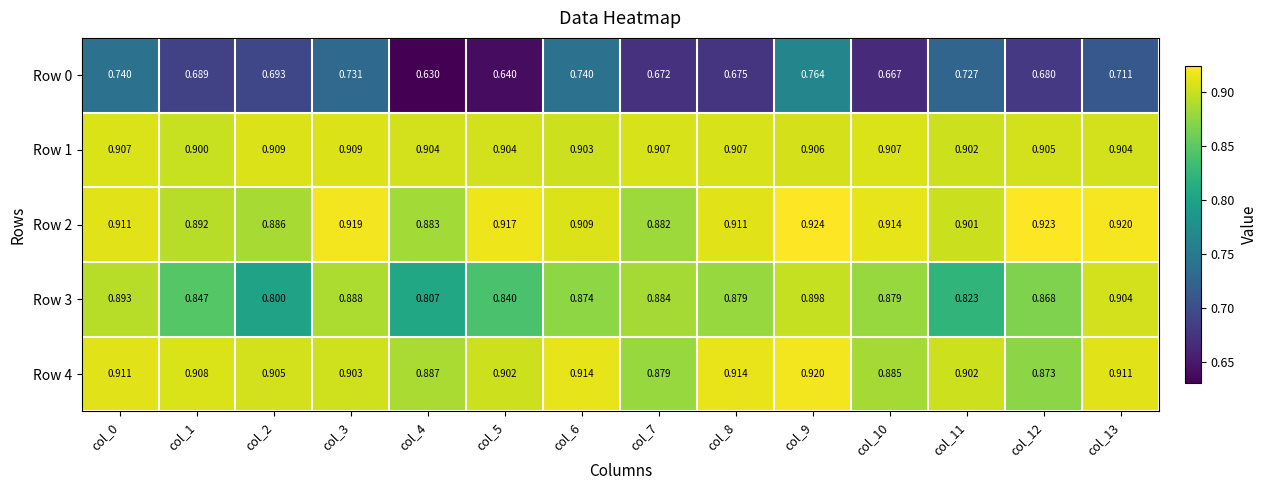

Is the value of Row 3 at col_13 greater than the value of Row 2 at col_9?

No